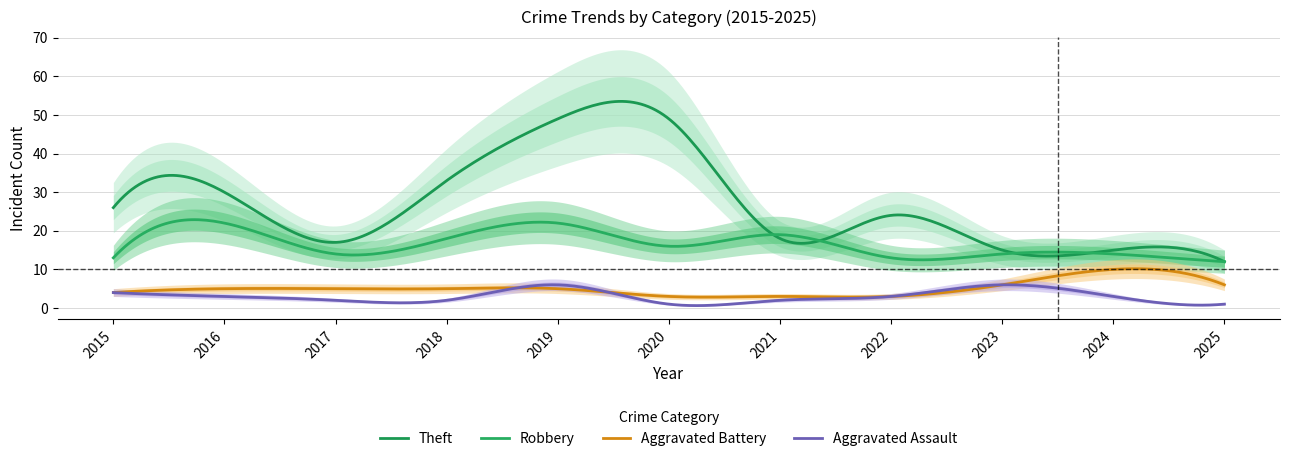

At how many categories does at least one series exceed 37?

2